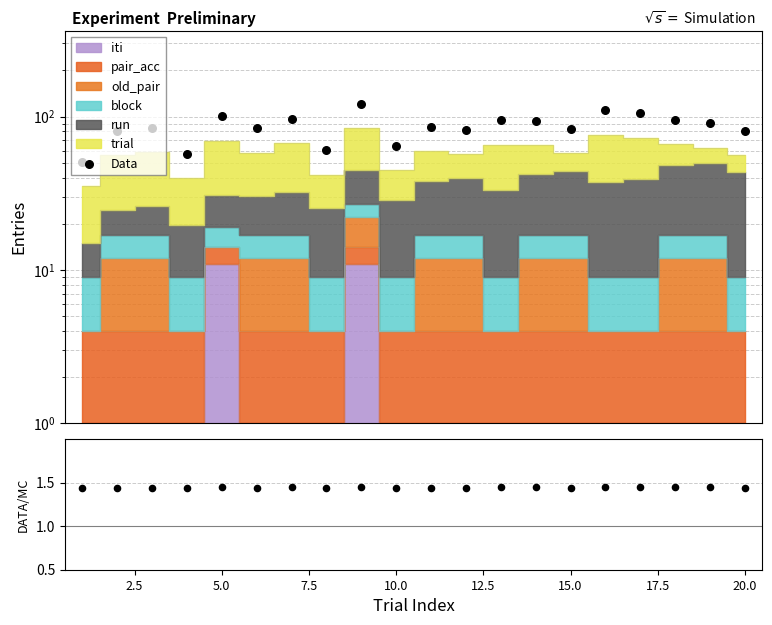

Is the value of Data/MC at 19 greater than the value of Data at 5.0?

No